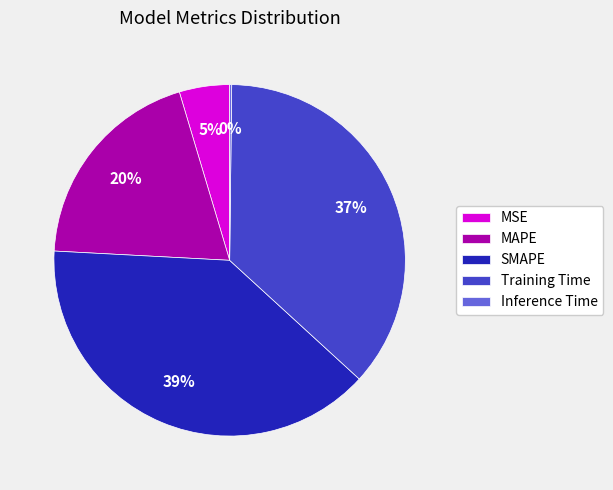

Between MAPE and MSE, which is larger?

MAPE